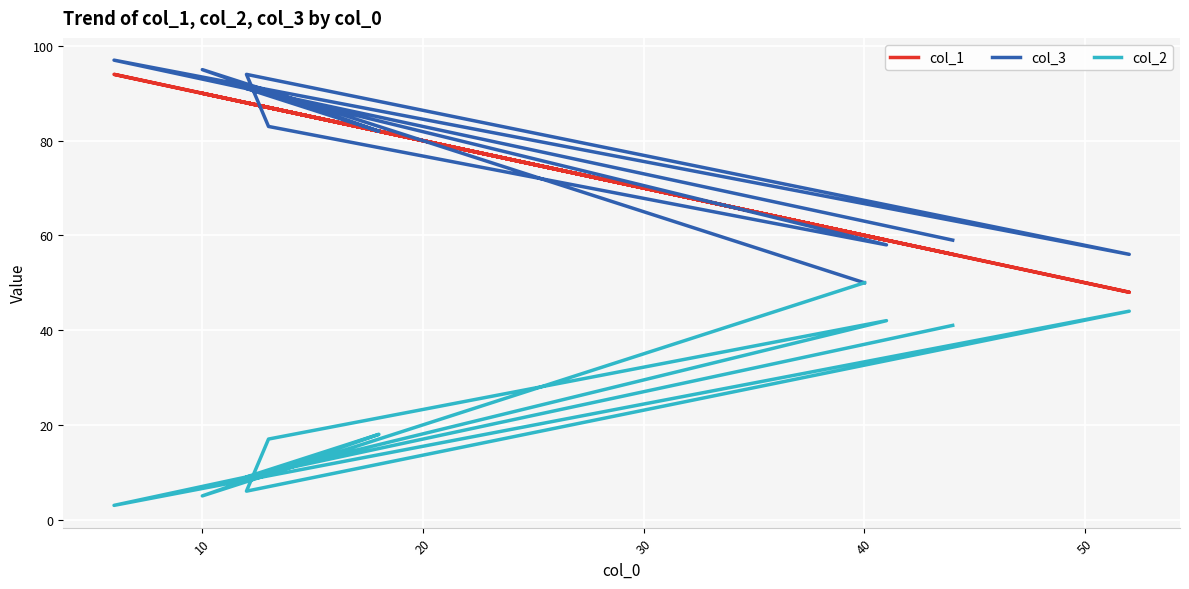

How many interior local valleys does the col_1 series have?

3